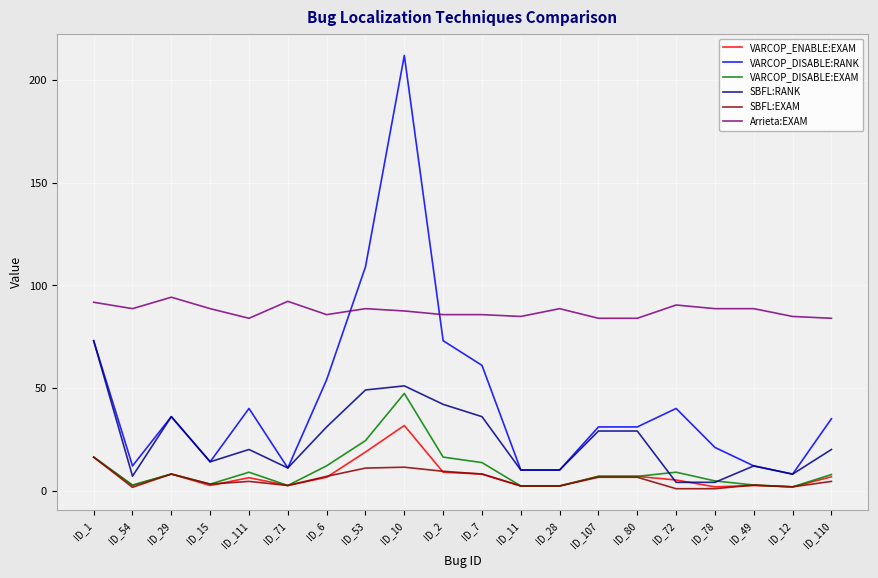

Which category has the highest value across all series?

ID_10